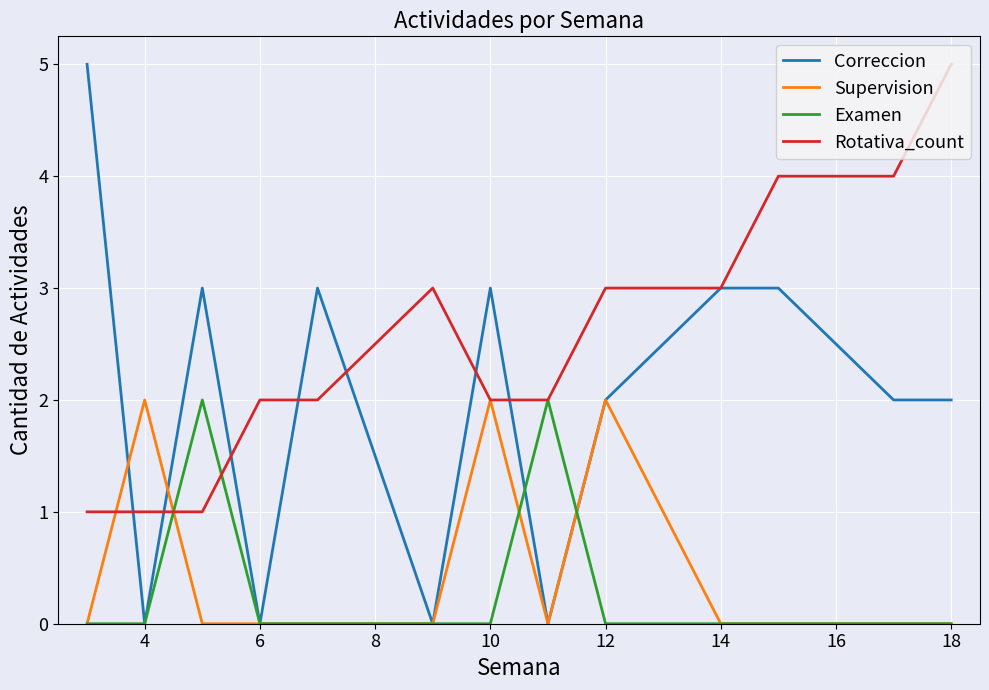

Which series has the widest spread of values?

Correccion